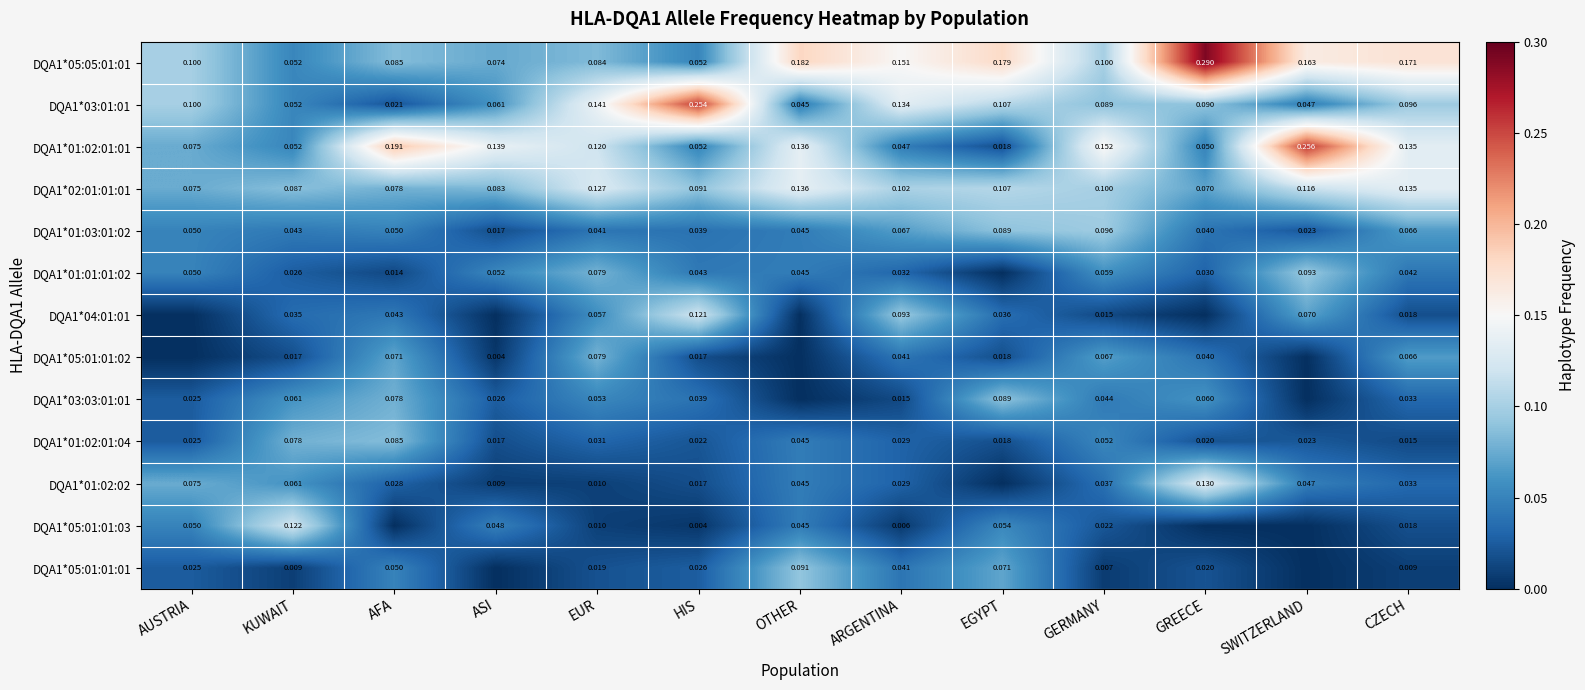

Is it true that DQA1*01:02:02 equals 0.0 at ARGENTINA?

True